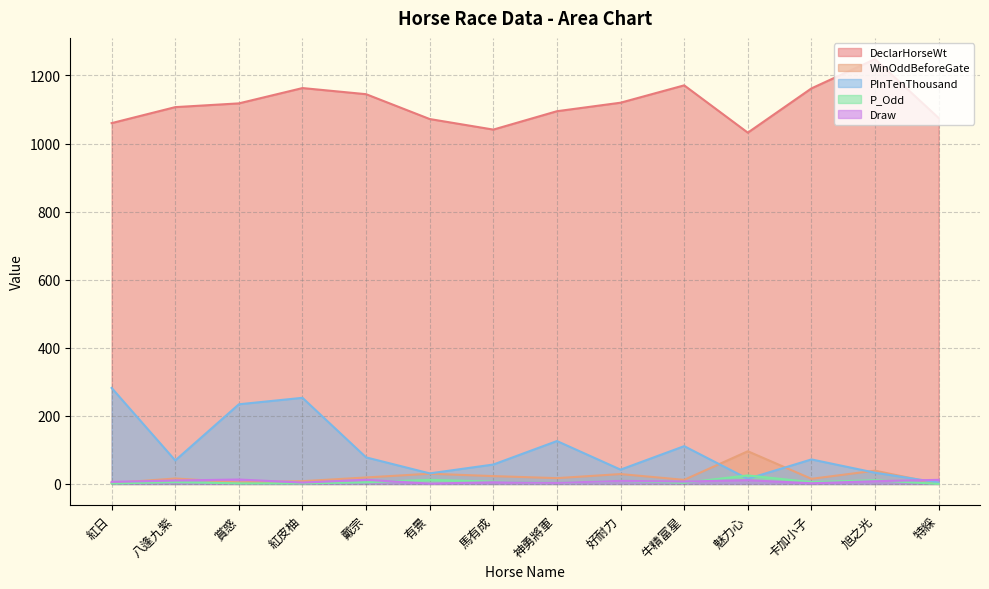

At which category is the sum across all series the highest?

紅皮柚